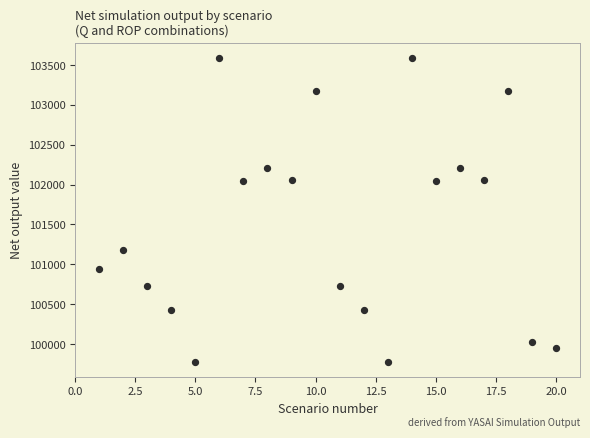

What is the range of Y values (max minus min)?

3807.1